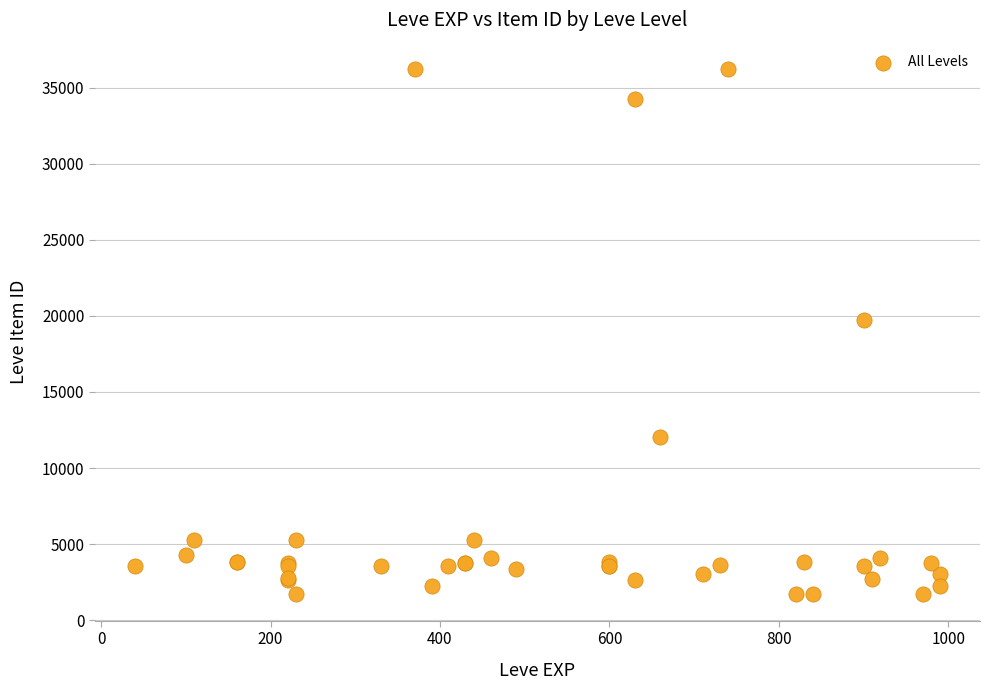

What Y value in the scatter plot is closest to 18967?

19744